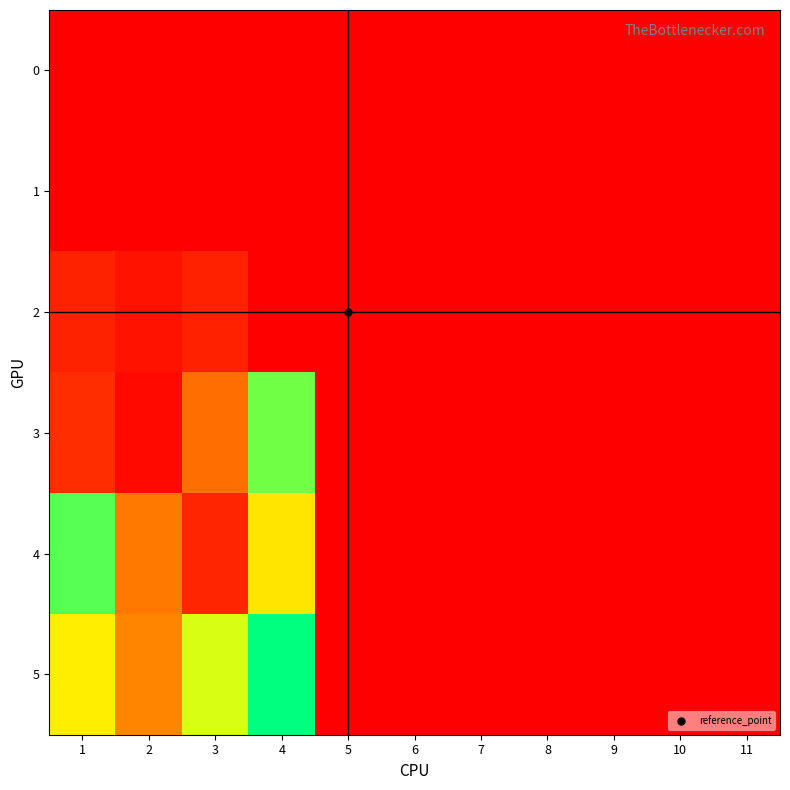

Which series changed the most between 1 and 2?

4